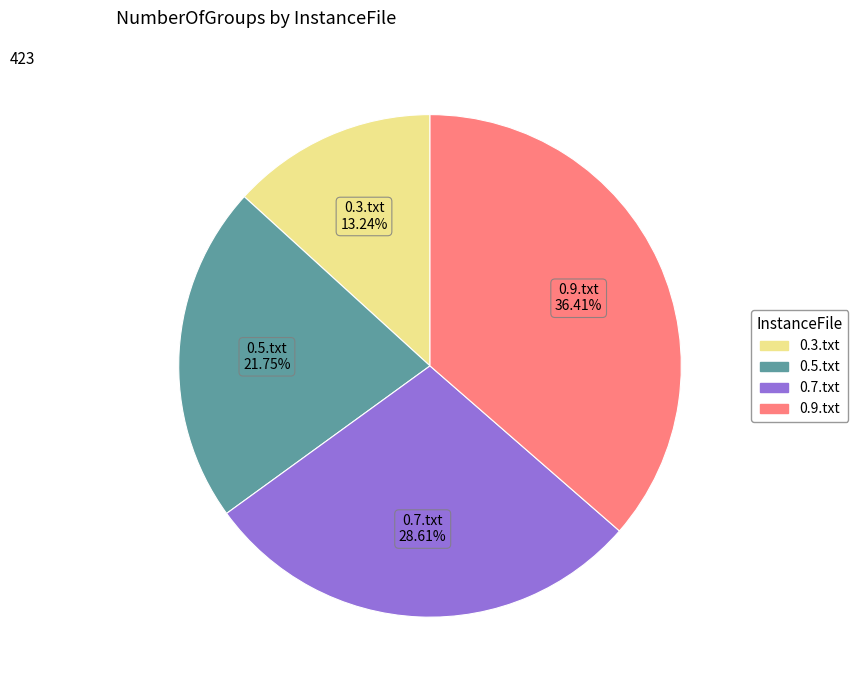

To the nearest percent, what portion does 0.3.txt represent?

13%